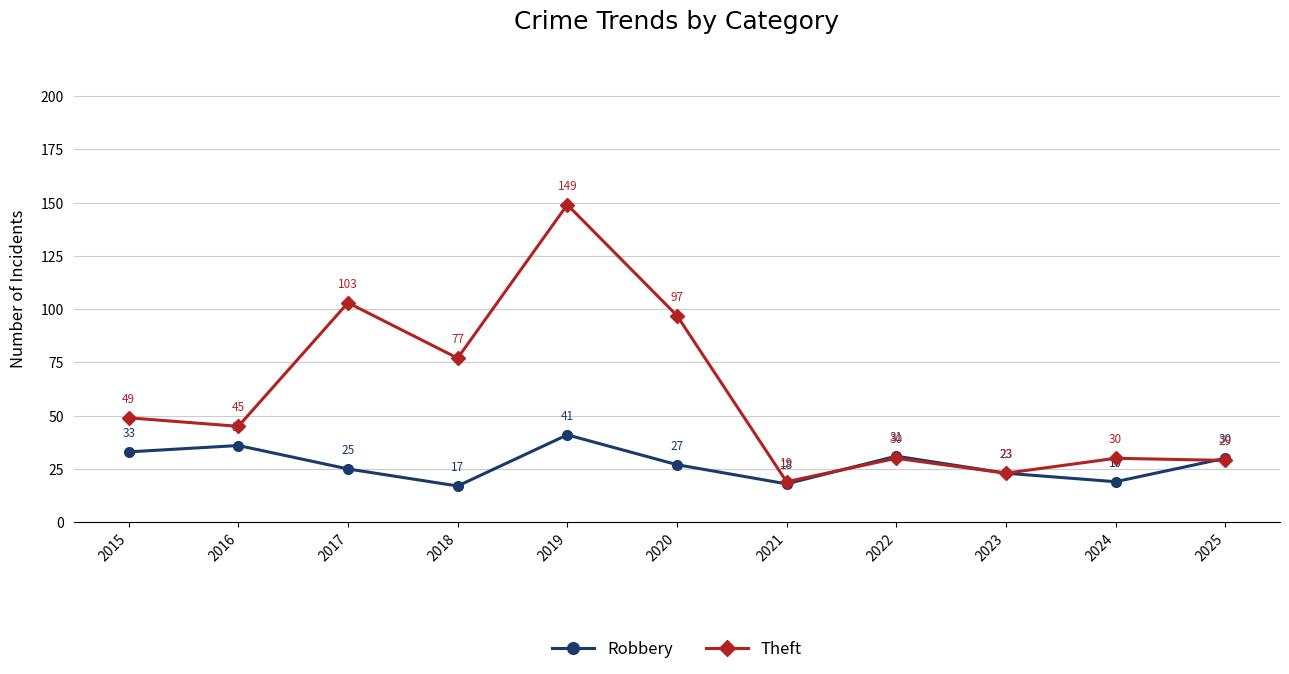

Between which two adjacent categories do Theft and Robbery first intersect?

2021 and 2022